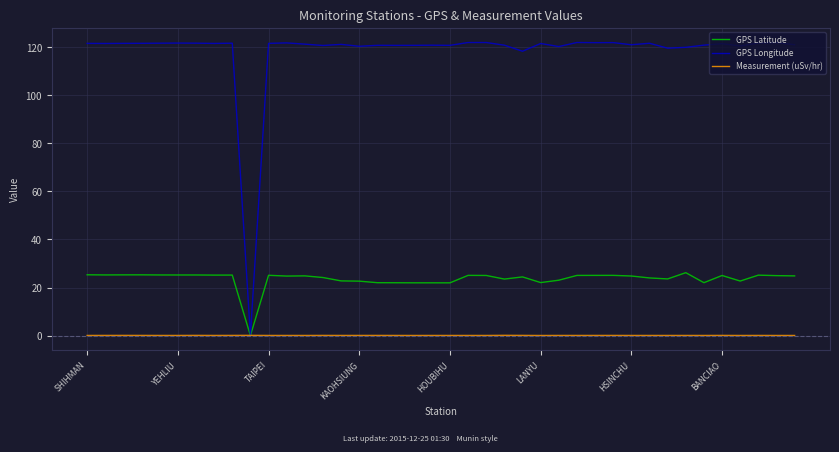

How many intersections are there between Measurement (uSv/hr) and GPS Latitude?

2